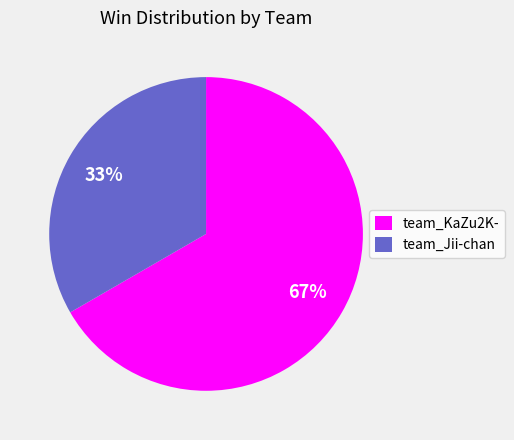

To the nearest percent, what is the average slice percentage?

50%